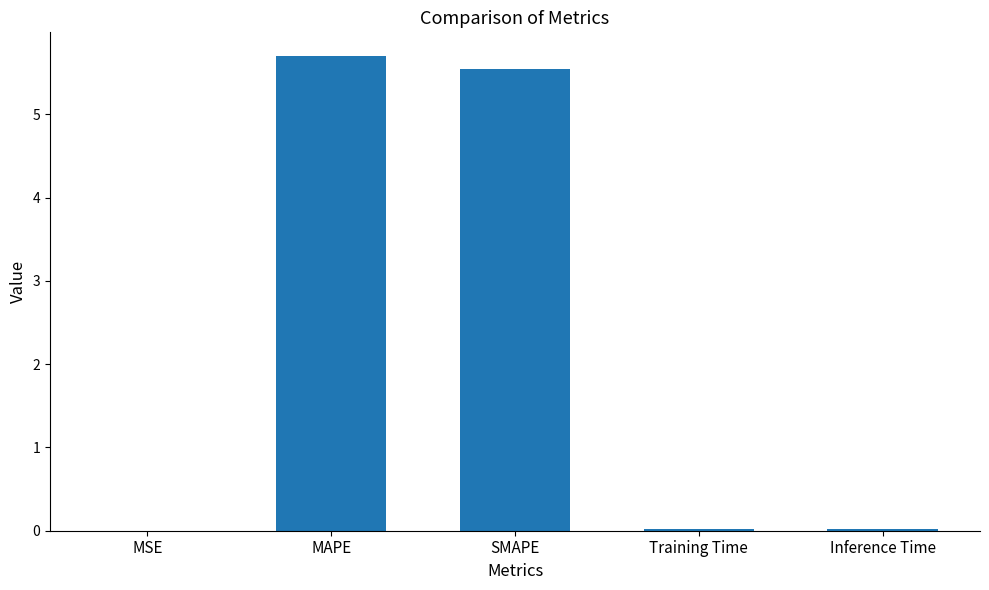

At which category does the chart reach its peak across all series?

MAPE